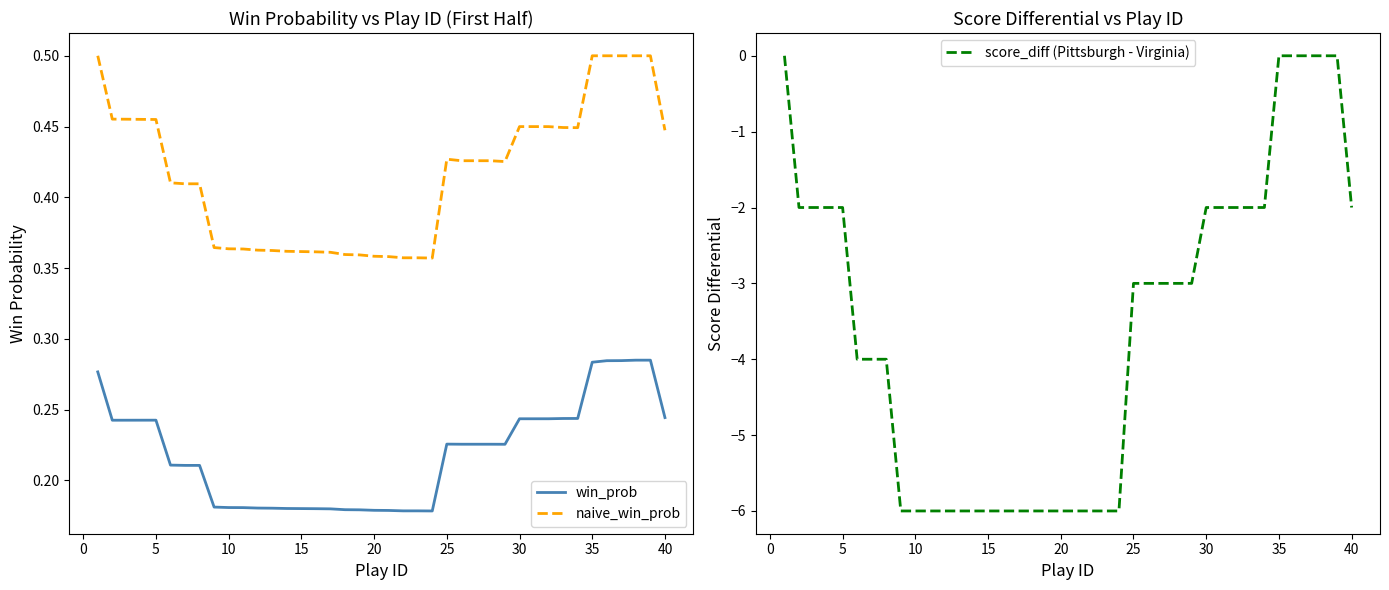

What is the smallest value displayed?

-6.0